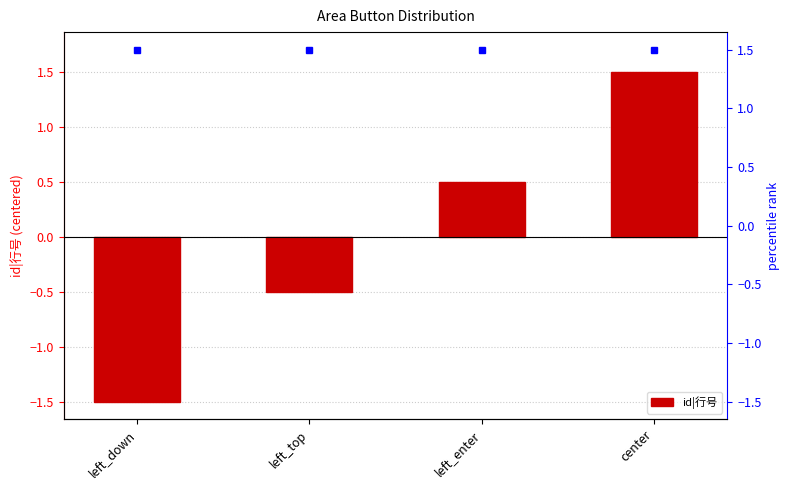

How many values are below 0?

2